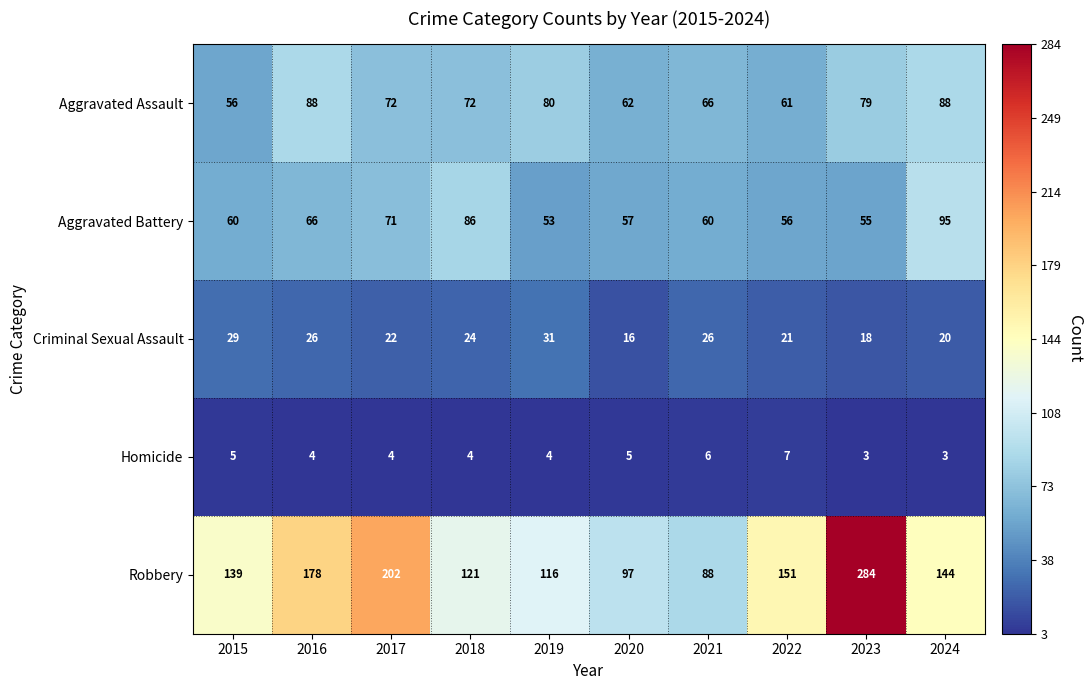

Which series changed the most between 2017 and 2020?

Robbery